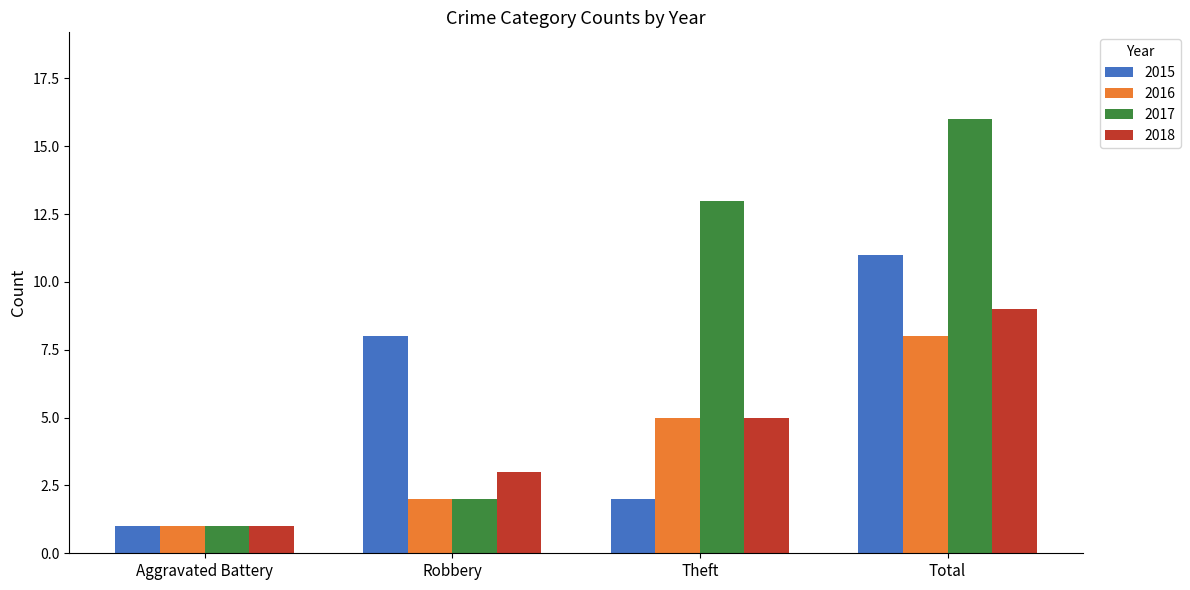

Are the bars horizontal?

No